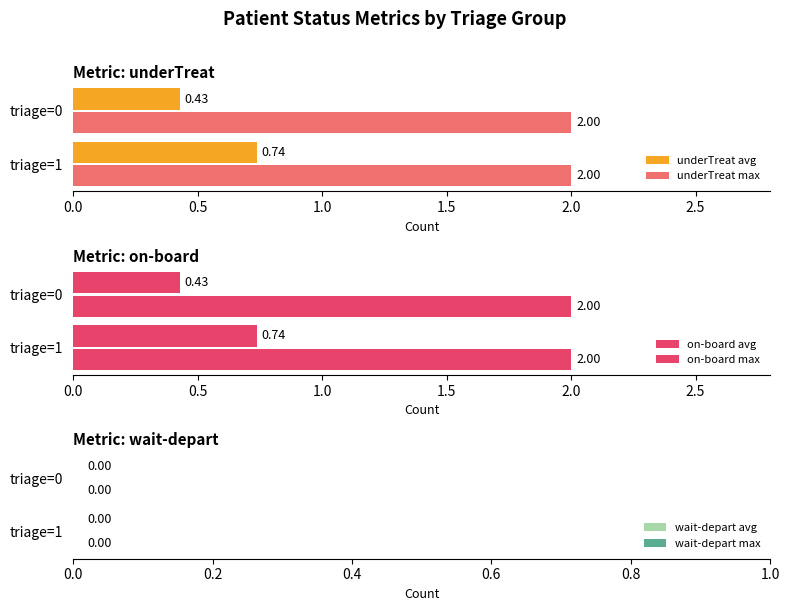

Rank the categories by underTreat avg value from highest to lowest.

triage=1, triage=0